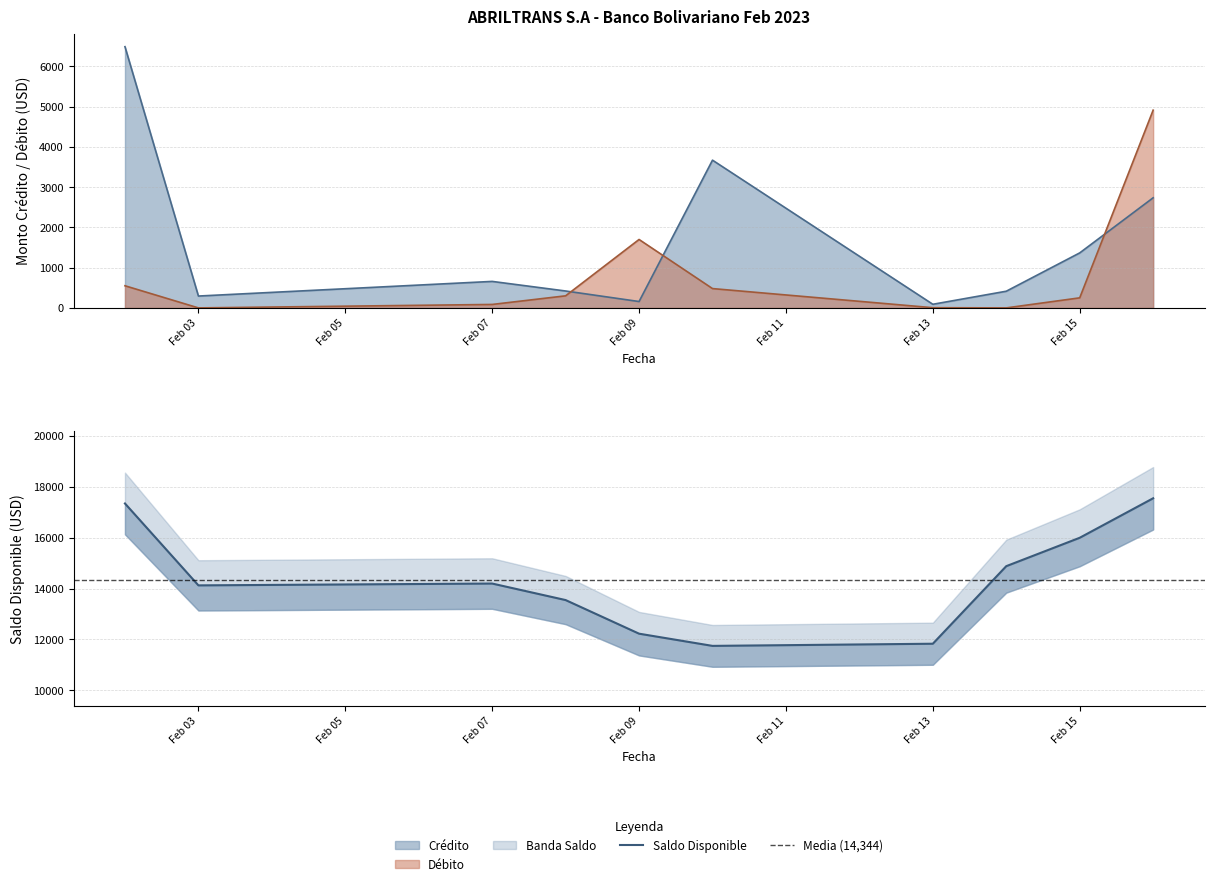

What is the value of the Credito point at the 5th from the left?

158.4